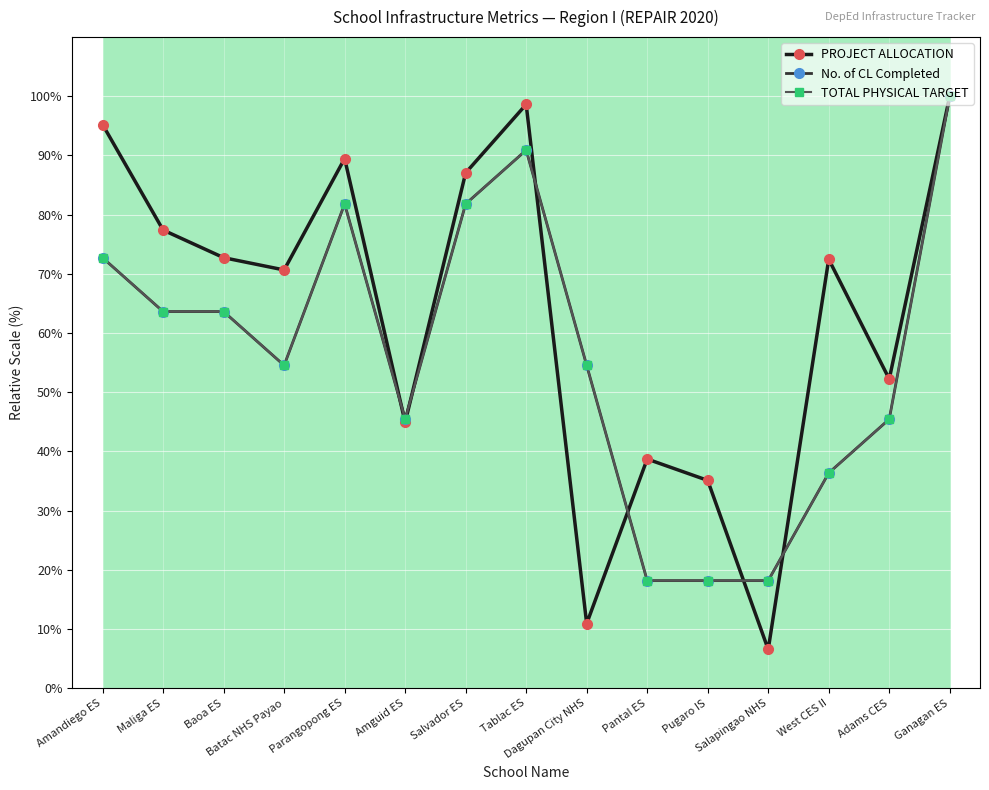

Rank the series at Dagupan City NHS from lowest to highest value.

PROJECT ALLOCATION, No. of CL Completed, TOTAL PHYSICAL TARGET